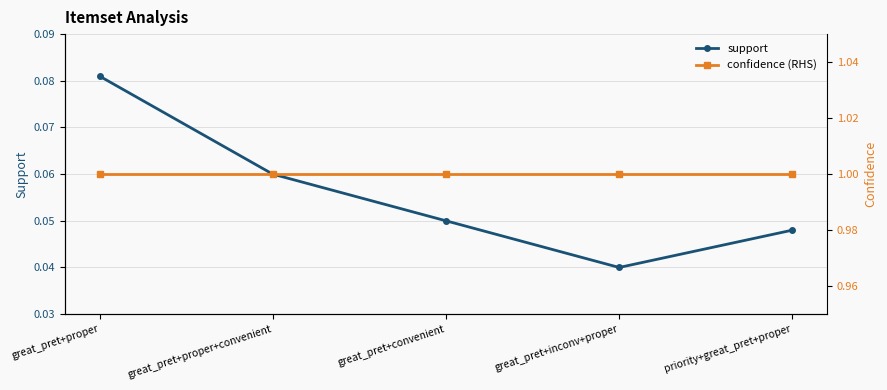

Which series changed the most between great_pret+convenient and great_pret+inconv+proper?

support